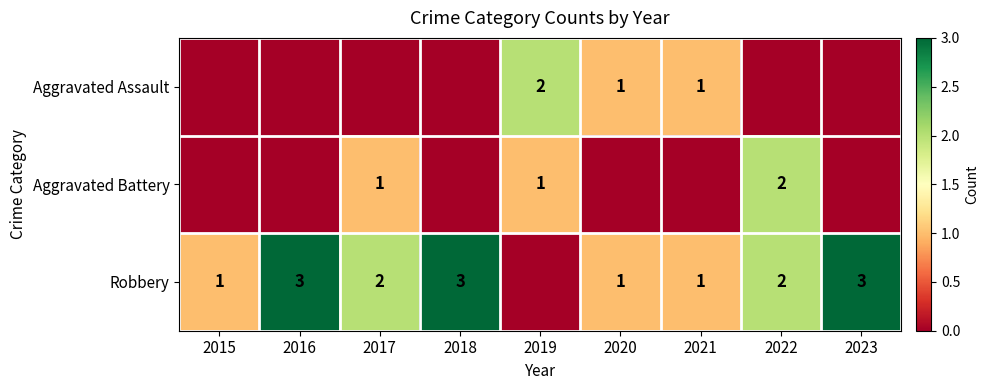

True or false: Robbery has a value of 2 at 2020.

False